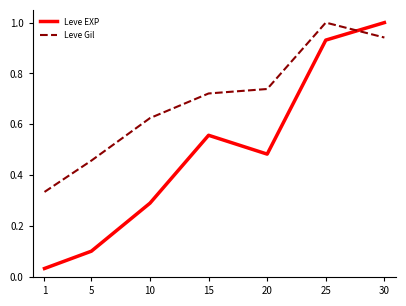

How many intersections are there between Leve EXP and Leve Gil?

1